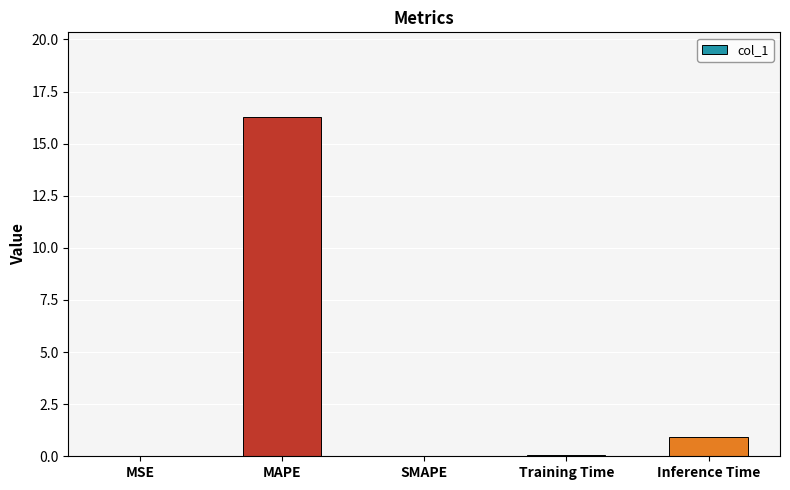

Is it true that the value at SMAPE is -7.0?

False